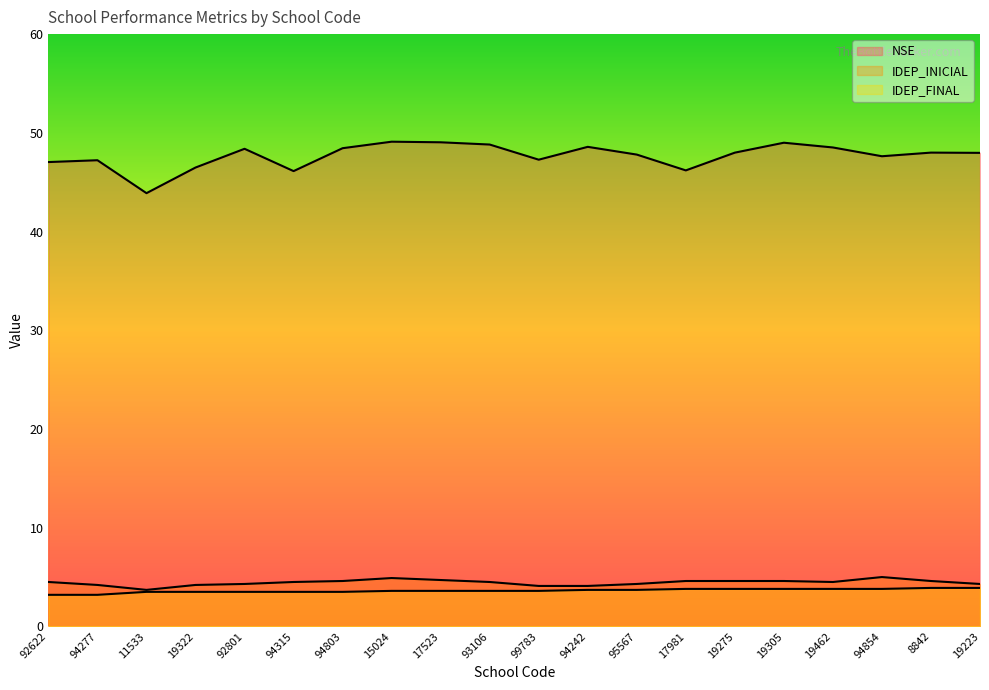

How many IDEP_FINAL values are between 3 and 4?

20